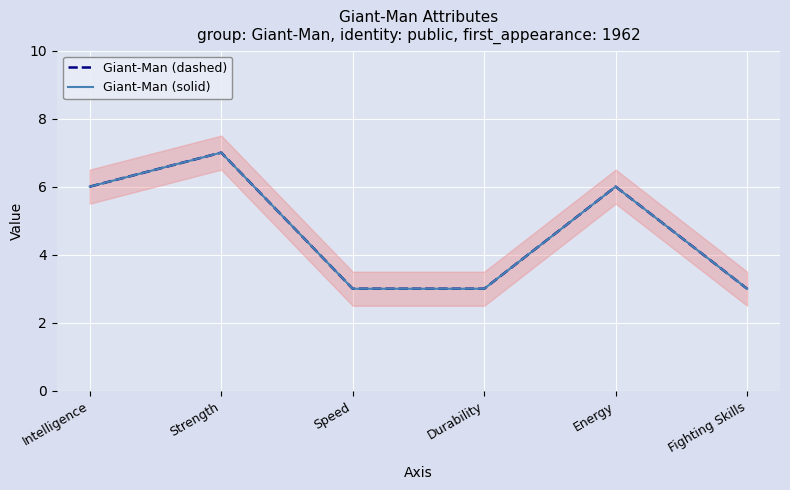

Is the value of Giant-Man (dashed) at Intelligence greater than the value of Giant-Man (solid) at Strength?

No